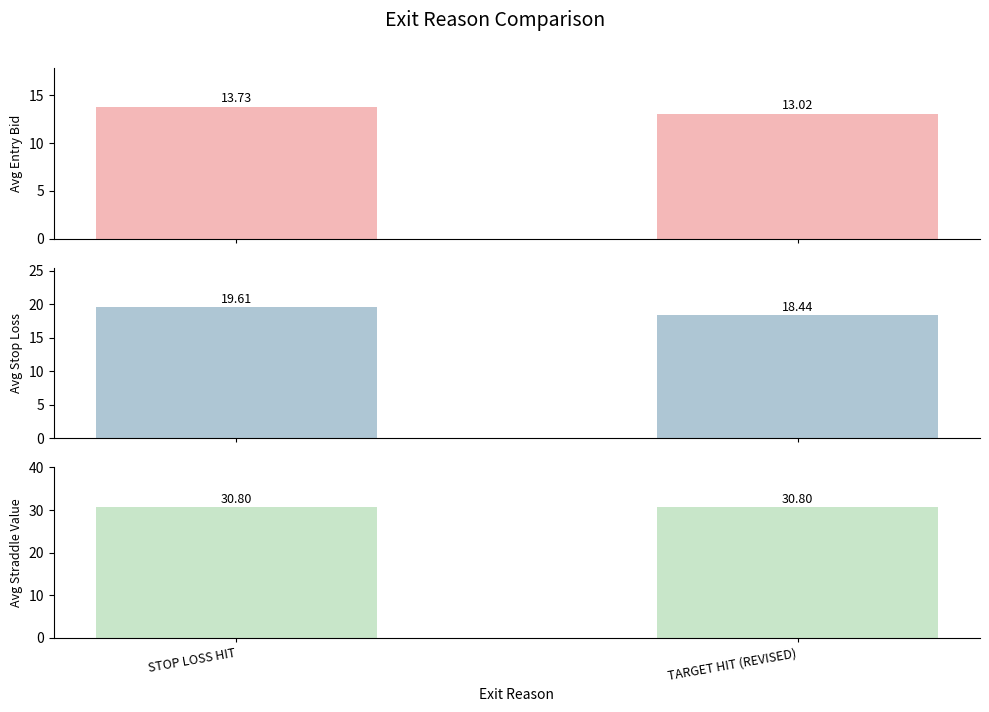

How many bars are there in total?

6